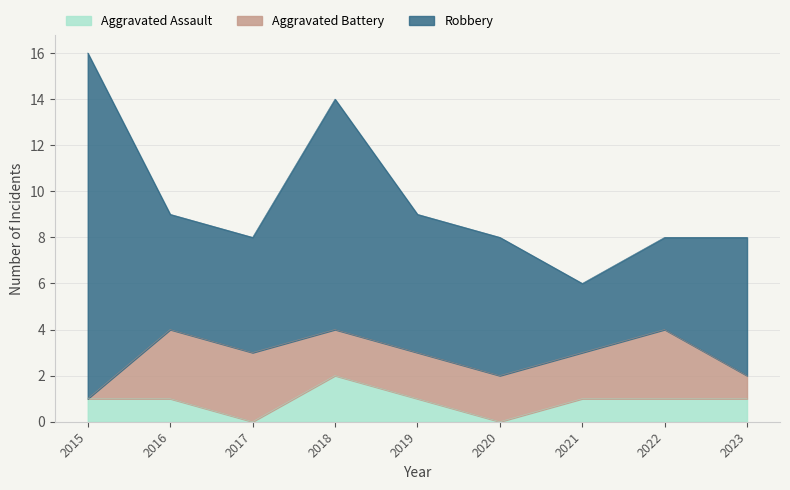

The Aggravated Assault series shows 1 at 2017. True or false?

False